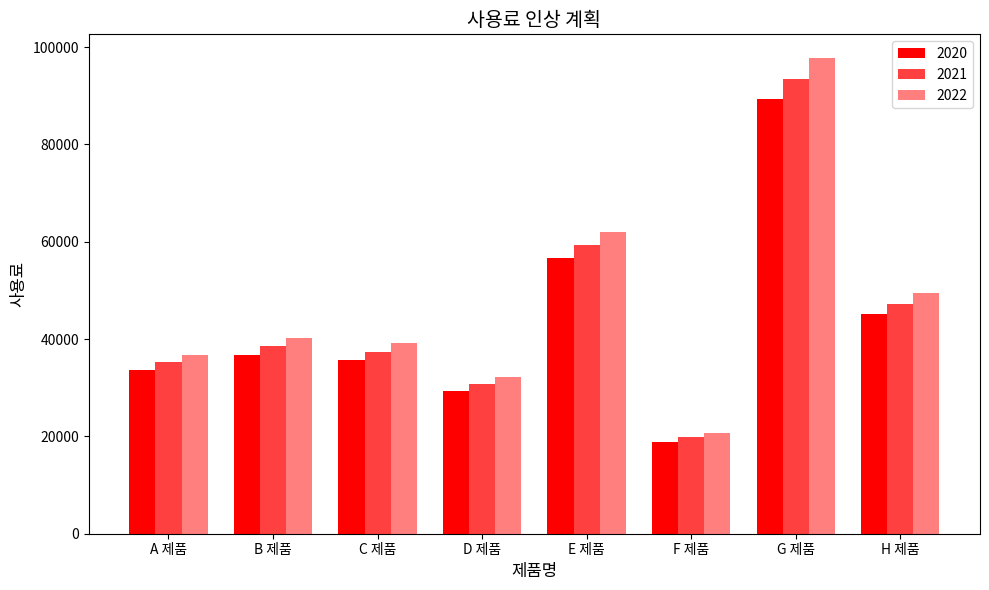

Reading right to left, extract all data points from this chart.

2020: H 제품=45150	G 제품=89250	F 제품=18900	E 제품=56700	D 제품=29400	C 제품=35700	B 제품=36750	A 제품=33600
2021: H 제품=47300	G 제품=93500	F 제품=19800	E 제품=59400	D 제품=30800	C 제품=37400	B 제품=38500	A 제품=35200
2022: H 제품=49450	G 제품=97750	F 제품=20700	E 제품=62100	D 제품=32200	C 제품=39100	B 제품=40250	A 제품=36800